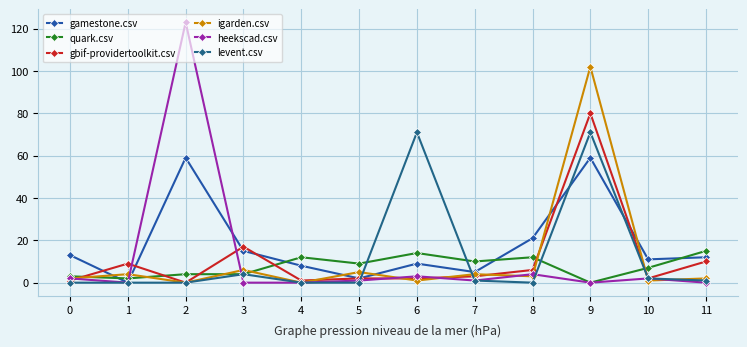

Count the number of data series in this chart.

6